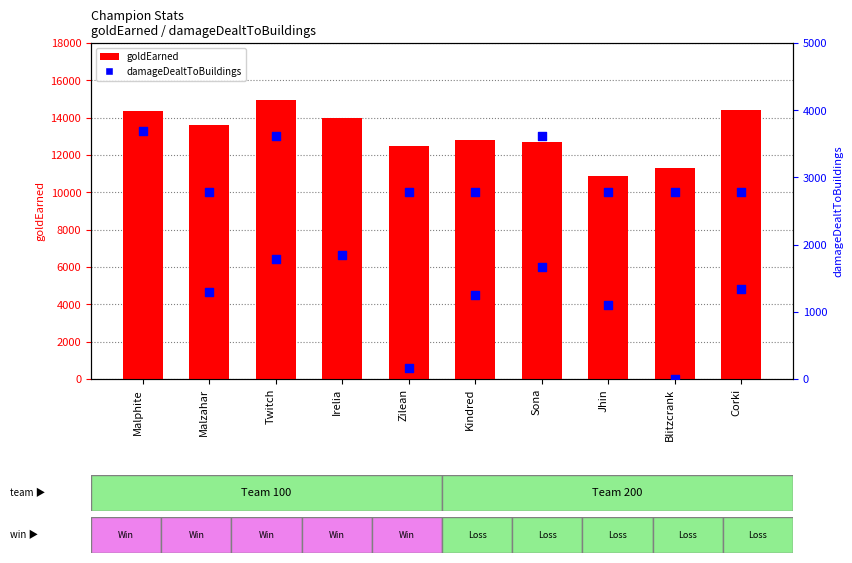

At how many categories does at least one series exceed 6239?

10